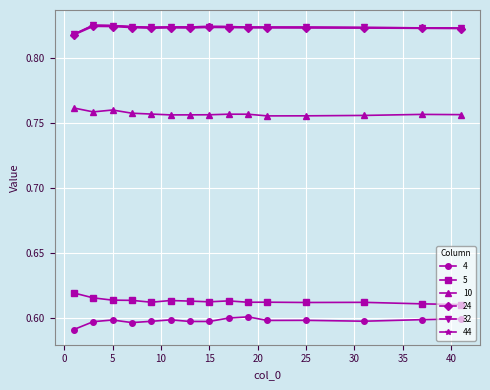

At how many categories does at least one series exceed 0?

15